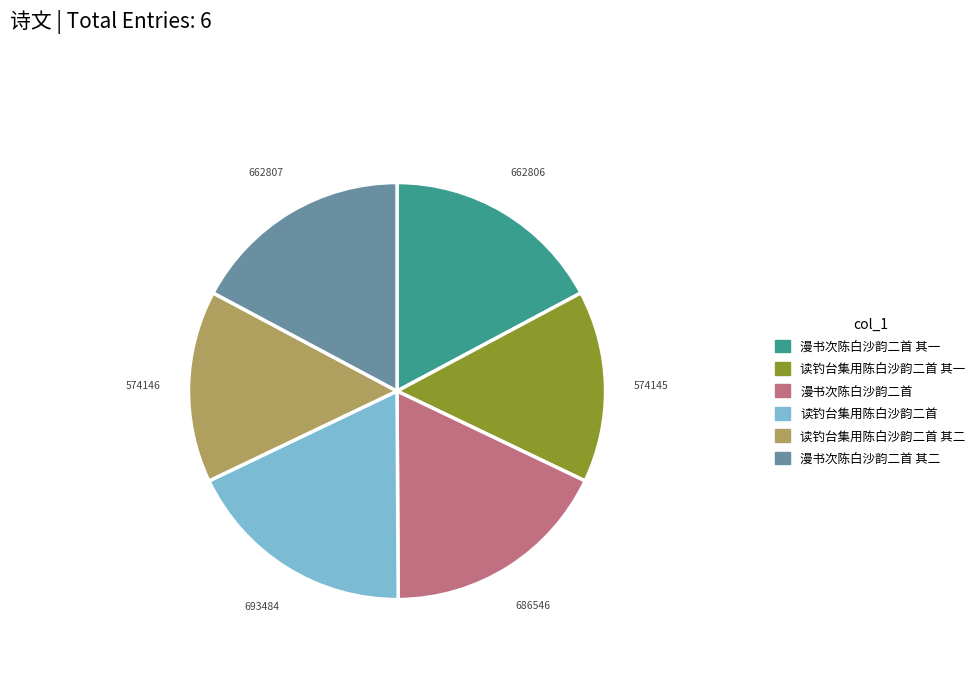

Is there any slice that represents more than half of the pie?

No